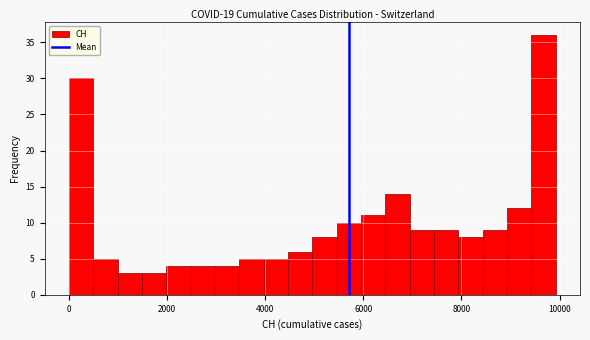

Read against the x-axis, roughly where is the centre of the tallest bar?

9600